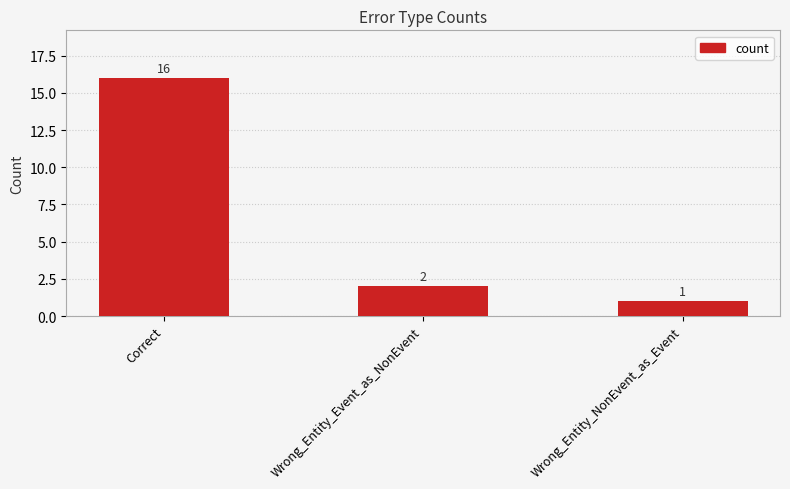

Between Wrong_Entity_NonEvent_as_Event and Correct, which is larger?

Correct